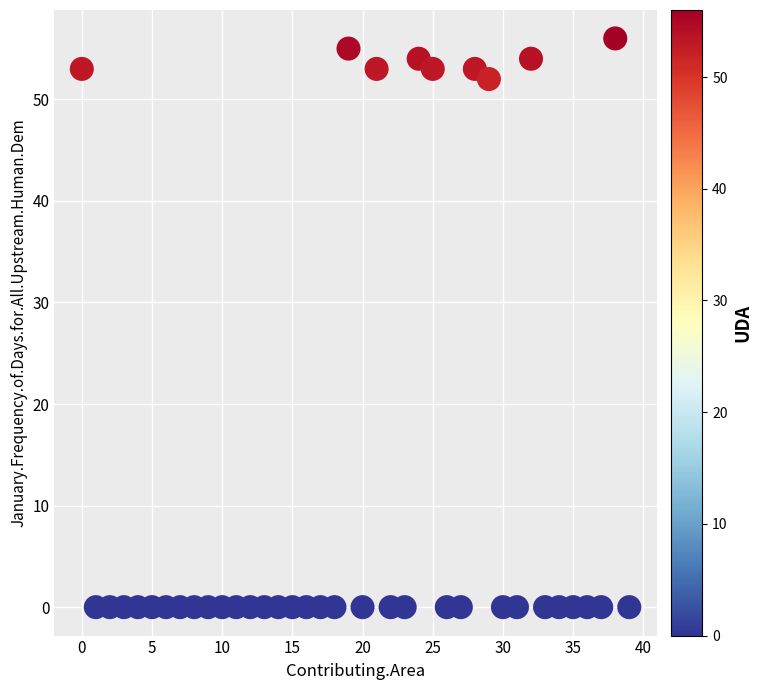

What Y value in the scatter plot is closest to 28?

52